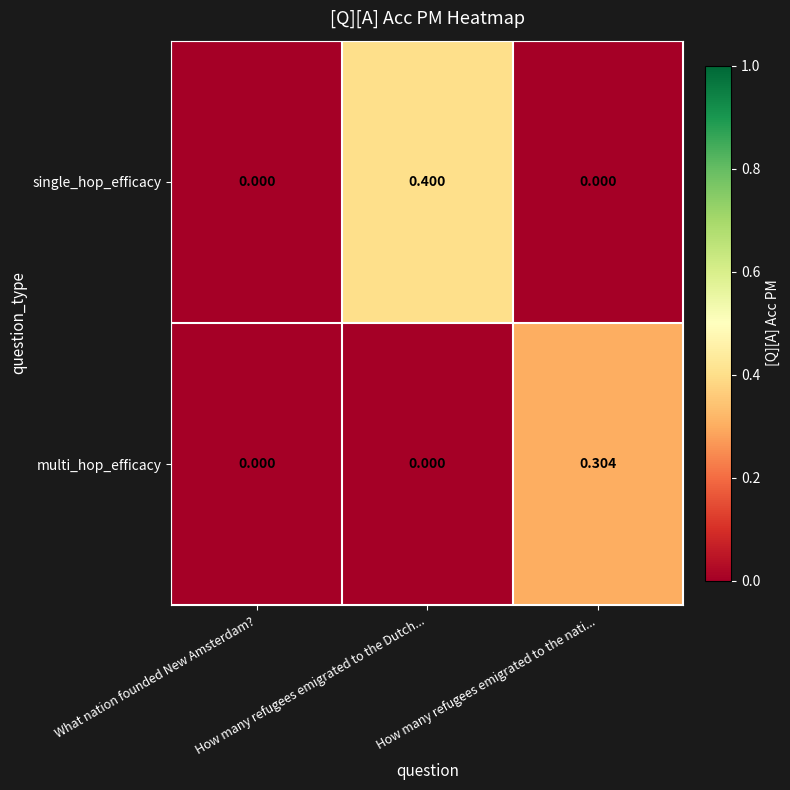

How many categories are shown in the chart?

3